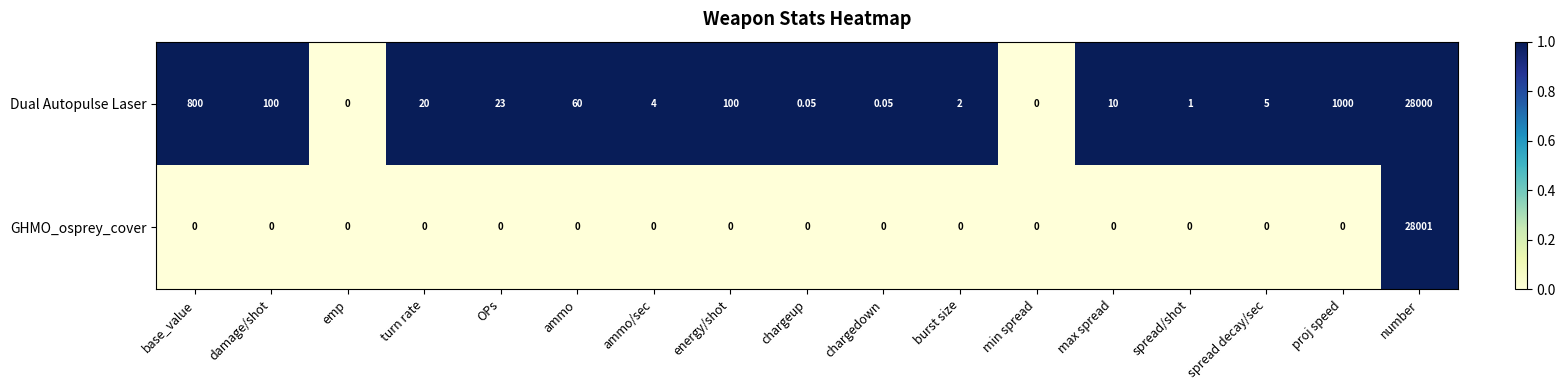

Which series changed the most between energy/shot and spread/shot?

Dual Autopulse Laser